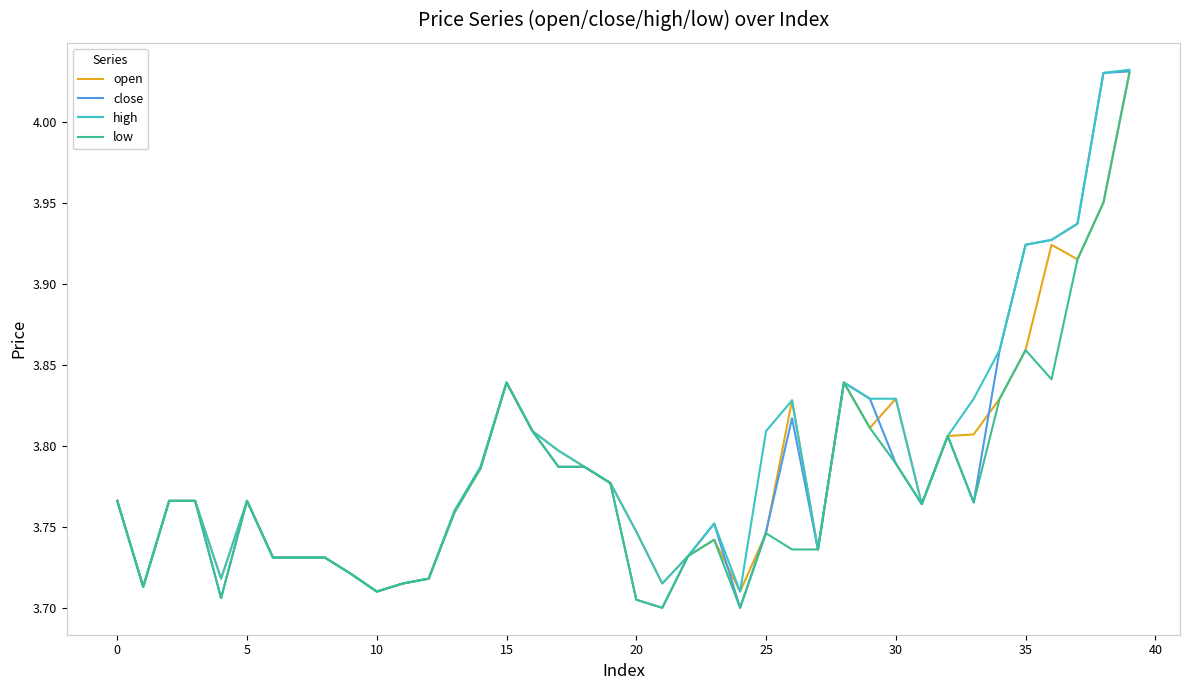

What are all the series names shown in the legend?

open, close, high, low